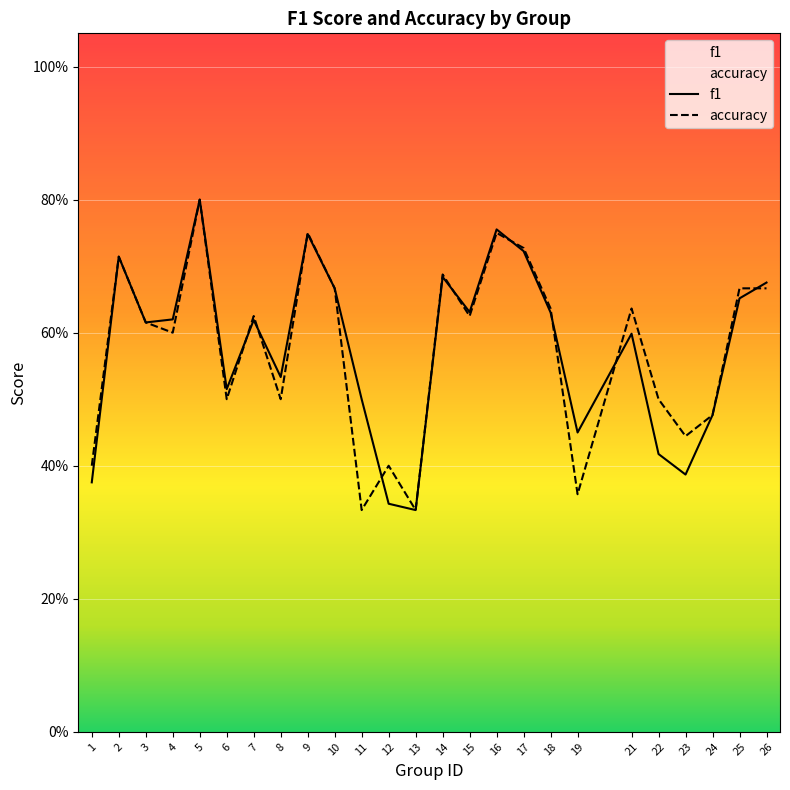

What is the difference between the second highest and minimum values in the f1 series?

0.4